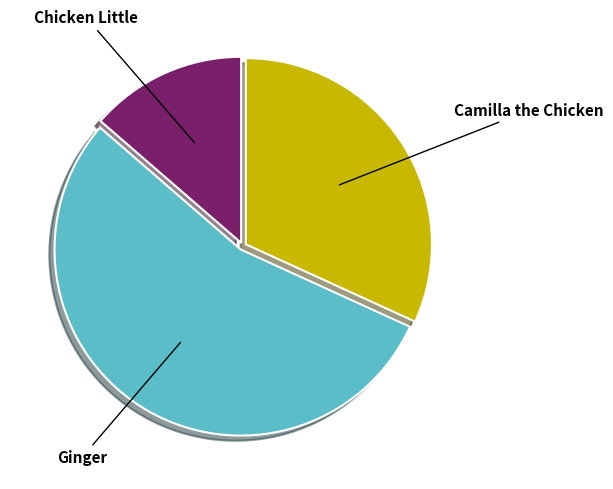

Is there a majority slice in this chart?

Yes